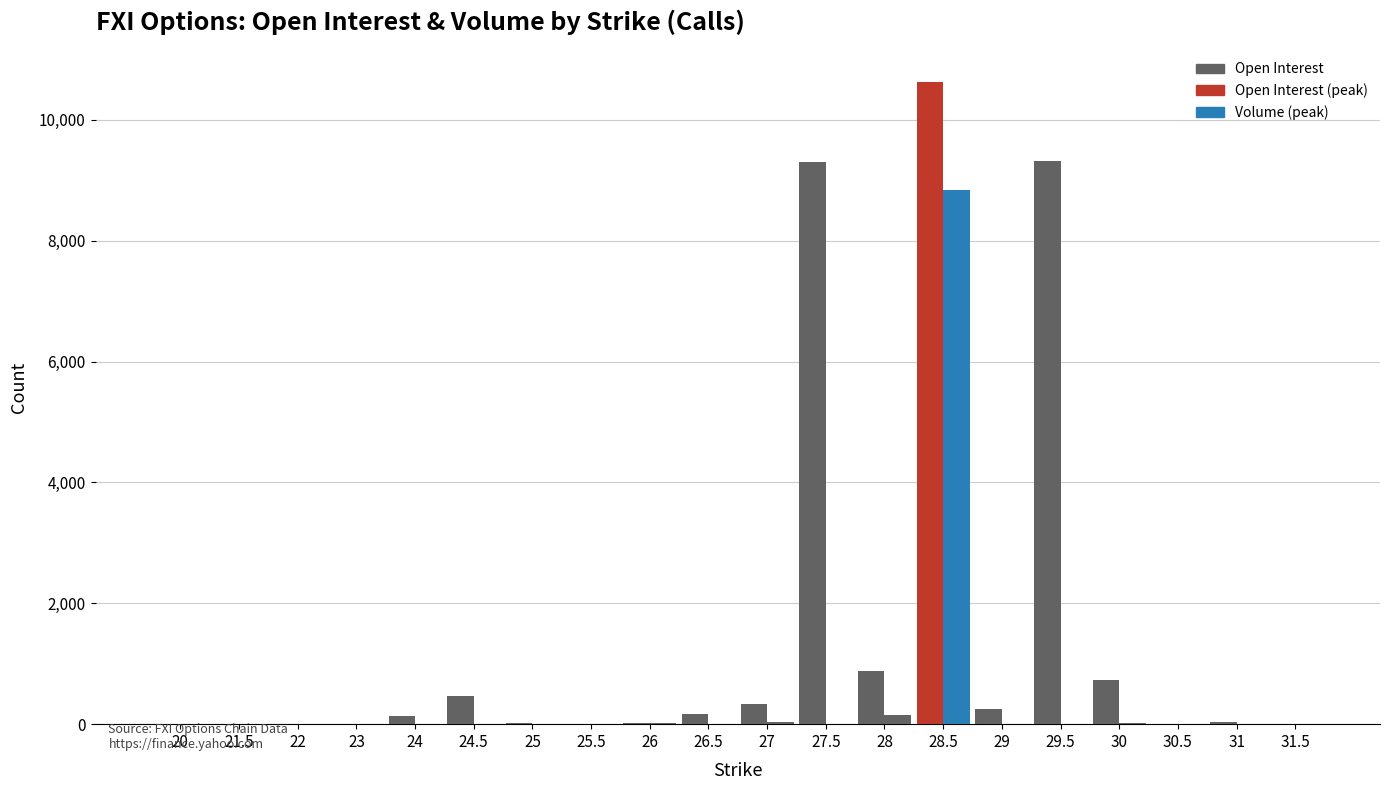

The Open Interest series shows 4780 at 22. True or false?

False